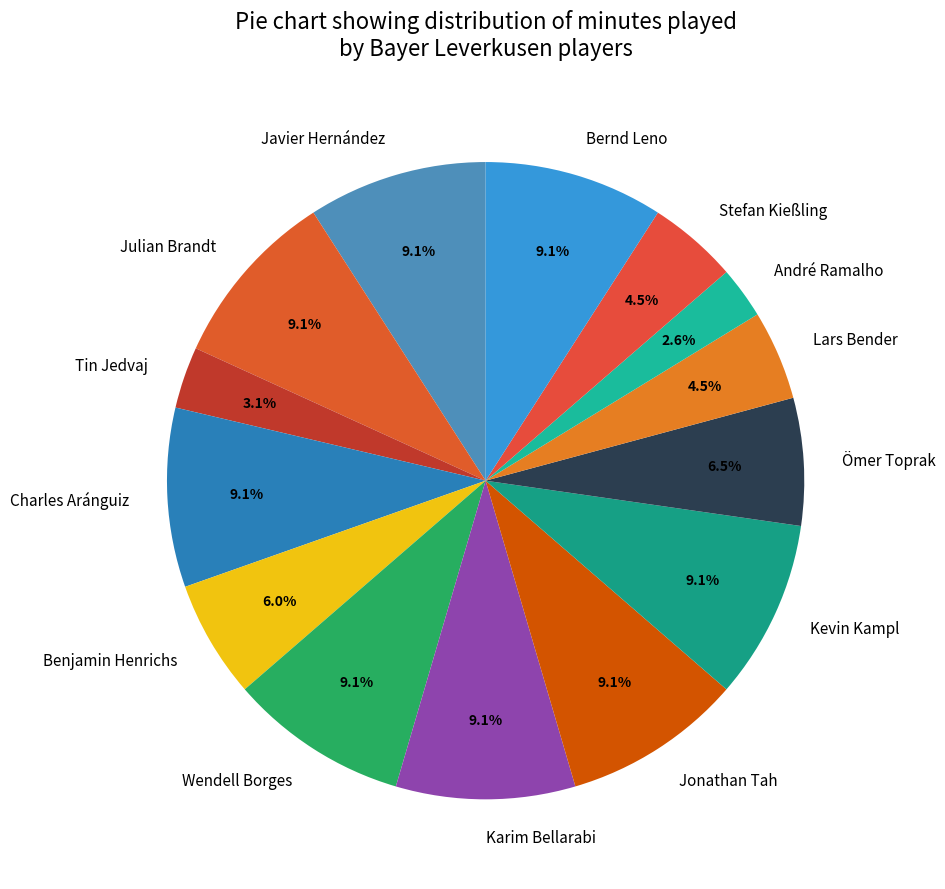

Combined, what portion of the pie is Karim Bellarabi and Ömer Toprak?

15.6%